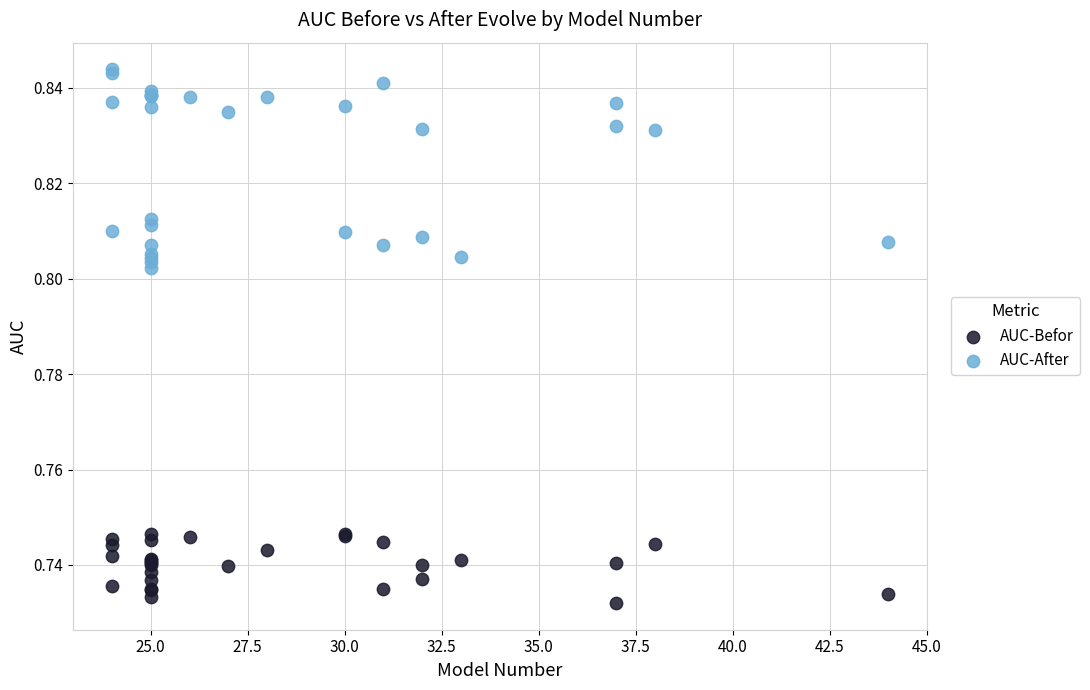

Which series contains the highest Y value?

AUC-After